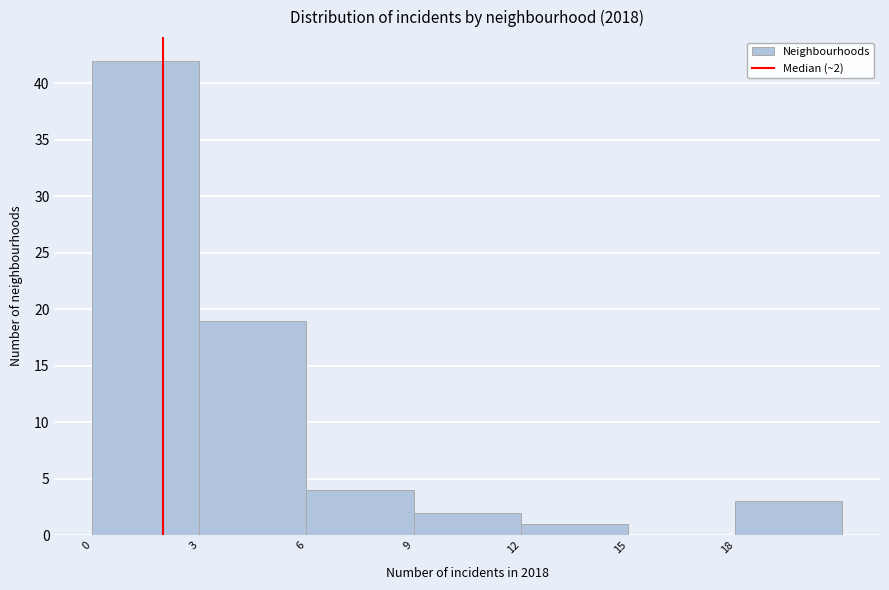

Over which range of the x-axis is the bar tallest?

0 to 3